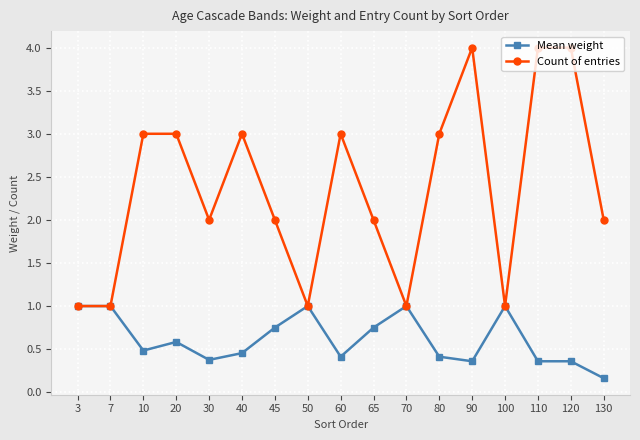

Does the chart display data point markers on the line(s)?

Yes